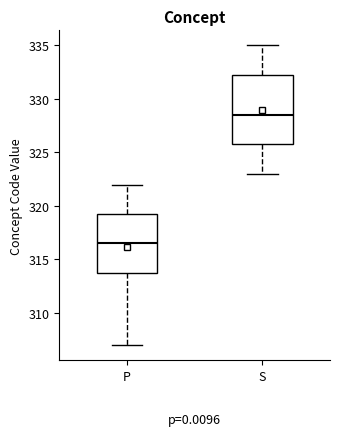

Reading left to right, read every box against the y-axis: the position of its median line, the range the box covers, and the ends of its whiskers. The values are not printed on the chart, so give them approximately, as read against the axis.

P: median 316.5, box 314.0 to 319.5, whiskers 307.0 to 322.0
S: median 328.5, box 326.0 to 332.5, whiskers 323.0 to 335.0